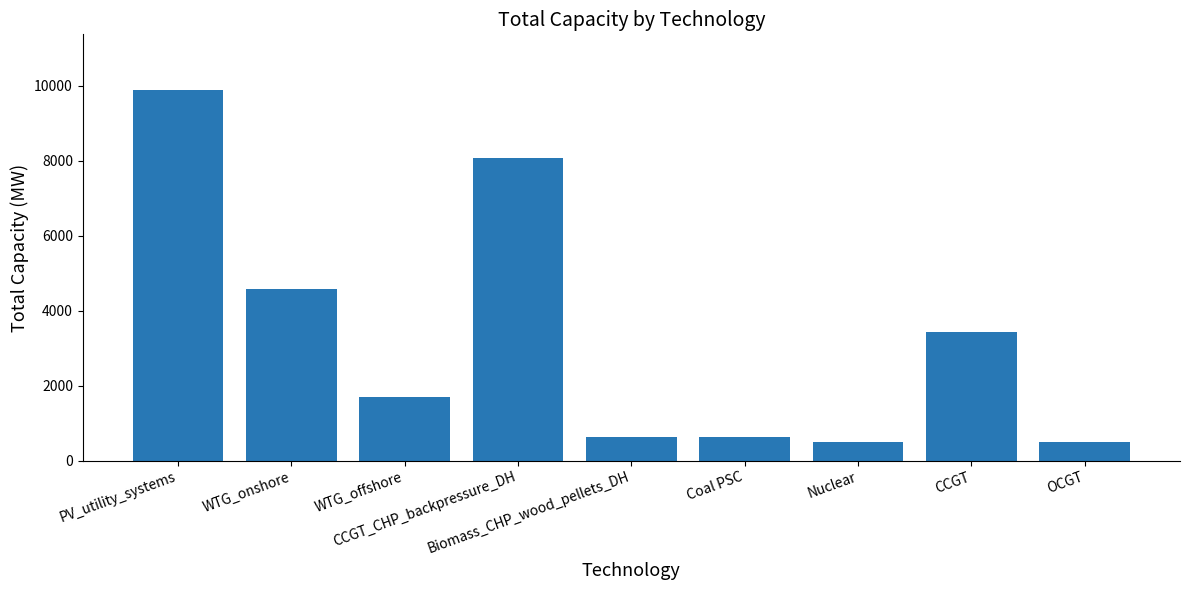

At which label does the data first exceed 1695?

PV_utility_systems